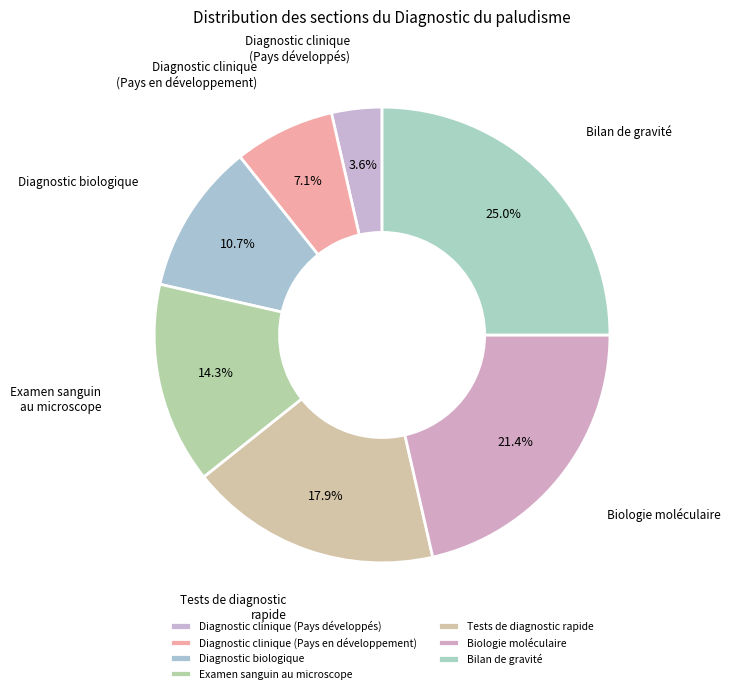

The Diagnostic clinique (Pays développés) slice represents 4% of the pie. True or false?

True